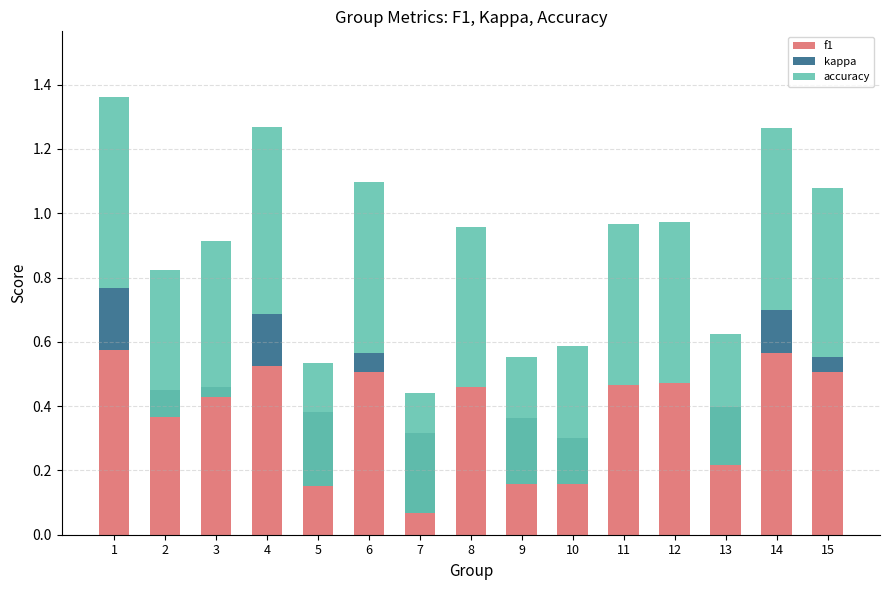

Which series changed the most between 1 and 4?

f1